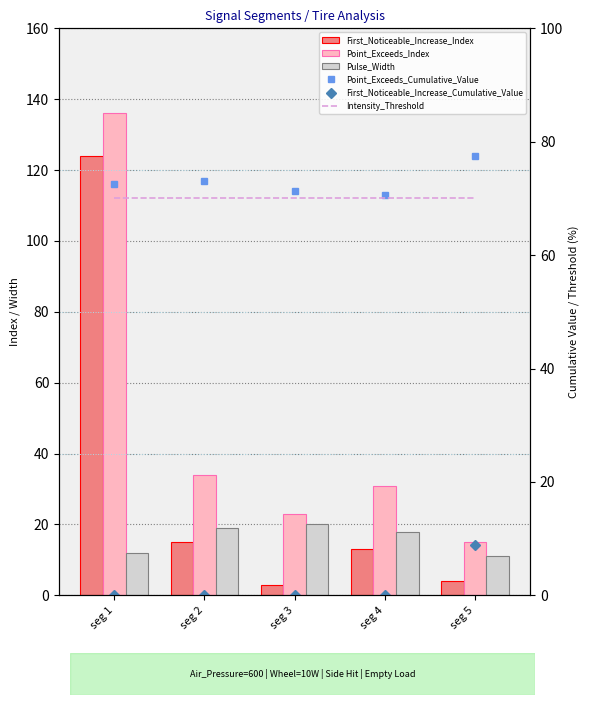

Which series has the largest total across all categories?

Point_Exceeds_Cumulative_Value